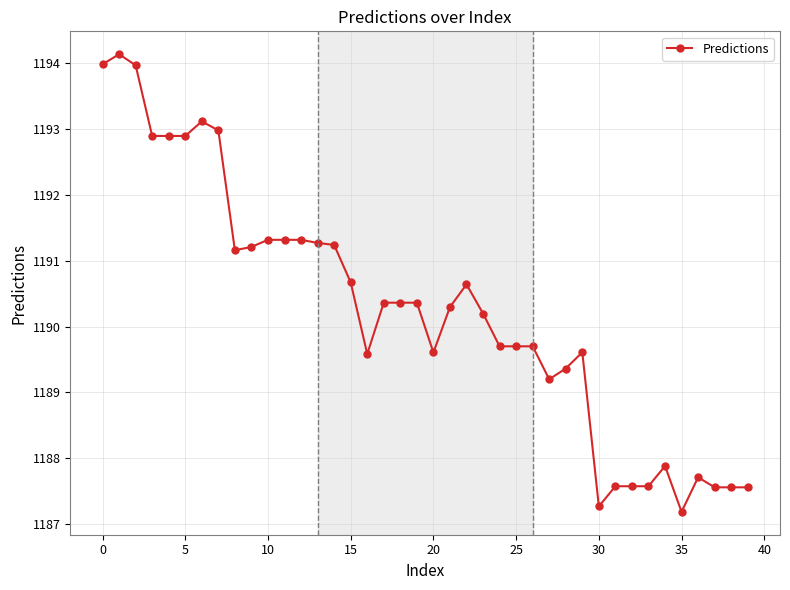

What is the smallest value displayed?

1187.2